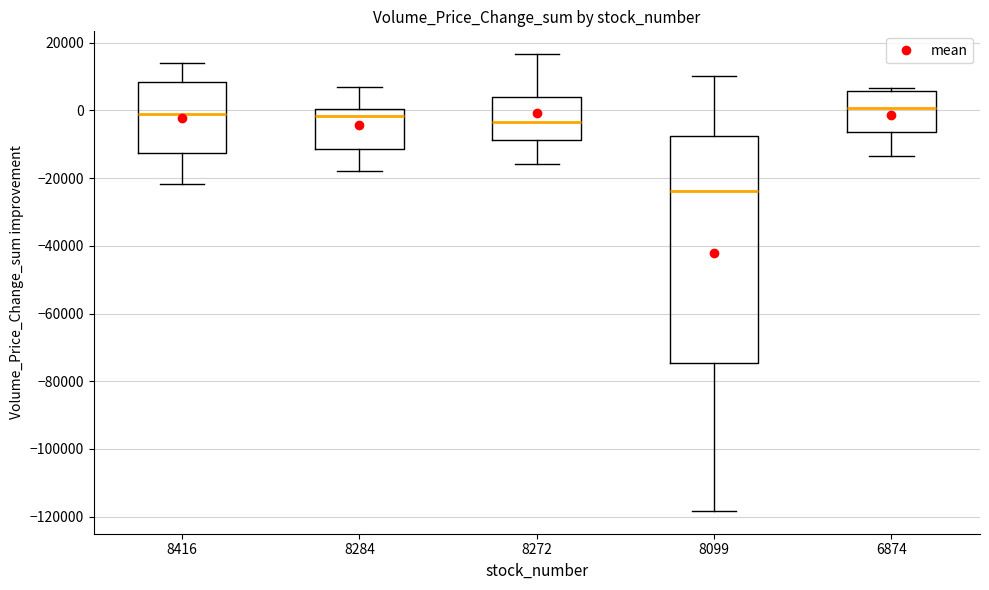

Reading left to right, transcribe this box plot: for each box, give where its median line is, the range the box spans, and where its two whiskers end, as read against the y-axis. The values are not printed on the chart, so give them approximately, as read against the axis.

8416: median -2000, box -12000 to 8000, whiskers -22000 to 14000
8284: median -2000, box -12000 to 0, whiskers -18000 to 6000
8272: median -4000, box -8000 to 4000, whiskers -16000 to 16000
8099: median -24000, box -74000 to -8000, whiskers -118000 to 10000
6874: median 0, box -6000 to 6000, whiskers -14000 to 6000 (just above the box's upper edge)